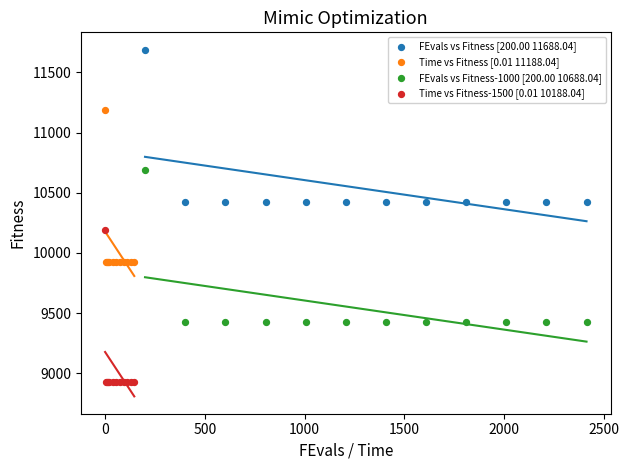

Which series contains the highest Y value?

FEvals vs Fitness [200.00 11688.04]